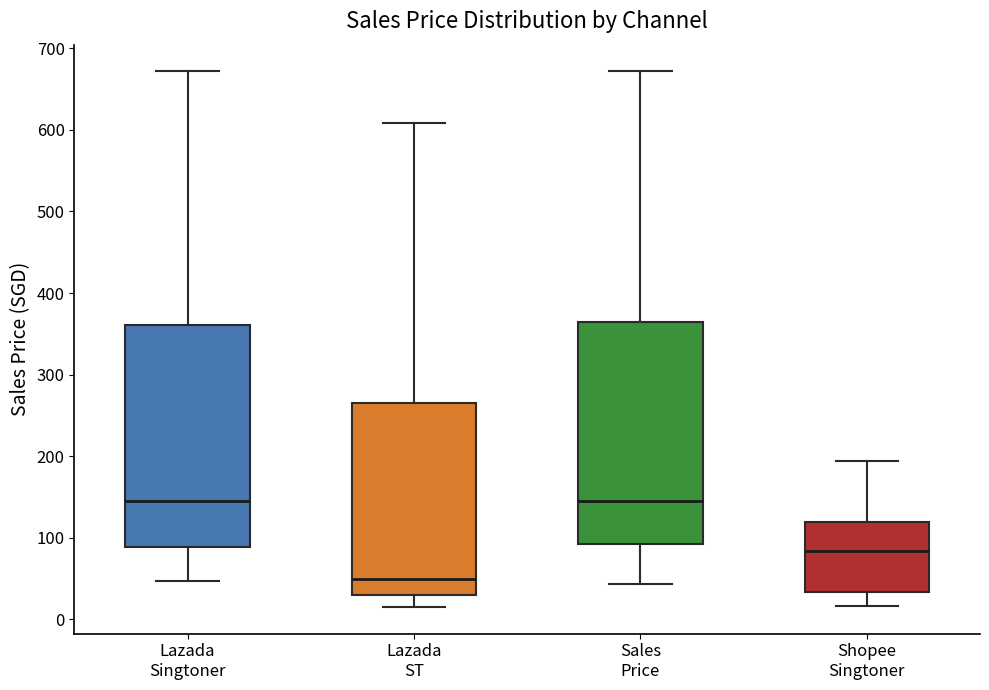

Where is the lower edge of the box for Shopee Singtoner on the y-axis? The values are not printed on the chart, so give them approximately, as read against the axis.

30